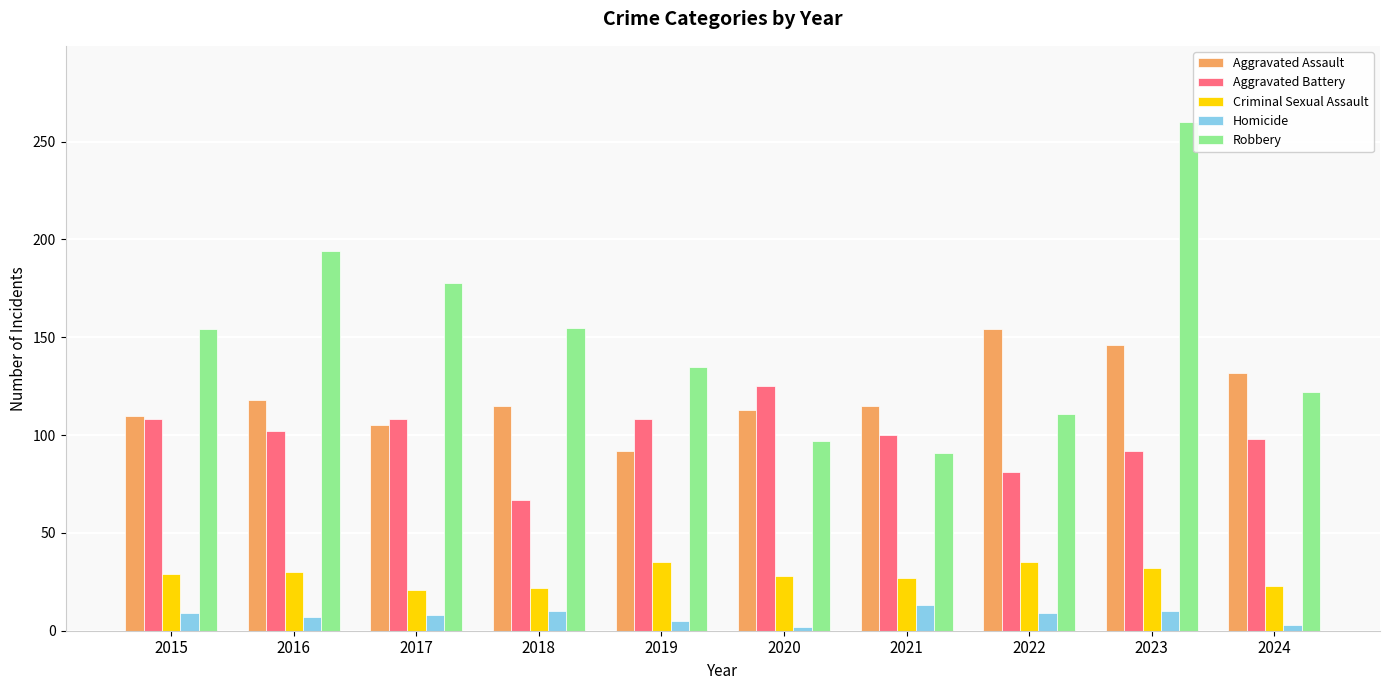

What is the approximate value of Robbery at 2022?

111